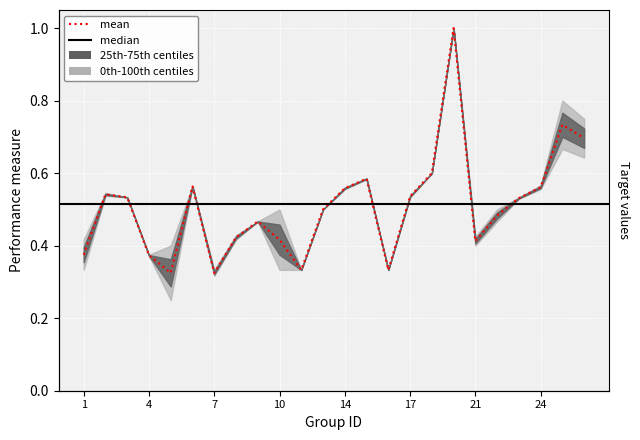

Is it true that the value at 17 is 0.5?

True